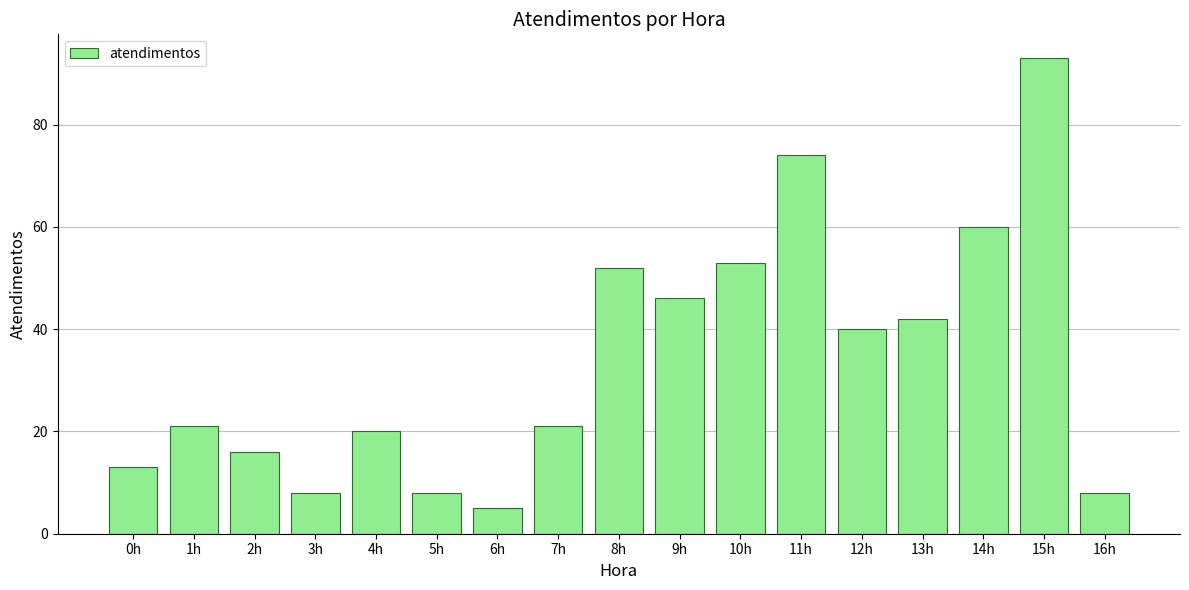

What is the approximate value at 14h?

60